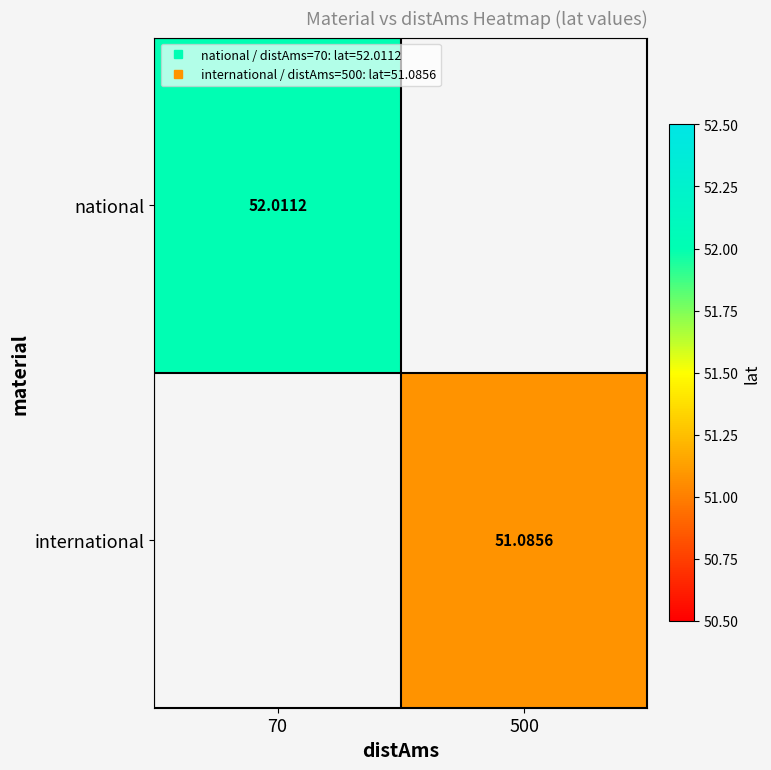

How many values in the international series exceed 51?

1